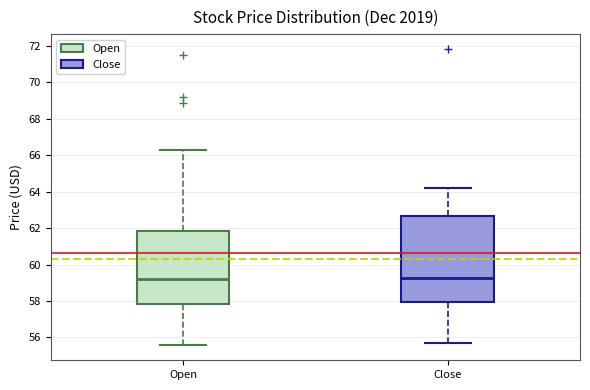

Reading left to right, read every box against the y-axis: the position of its median line, the range the box covers, and the ends of its whiskers. The values are not printed on the chart, so give them approximately, as read against the axis.

Open: median 59.2, box 57.8 to 61.8, whiskers 55.6 to 66.2
Close: median 59.2, box 58.0 to 62.6, whiskers 55.8 to 64.2